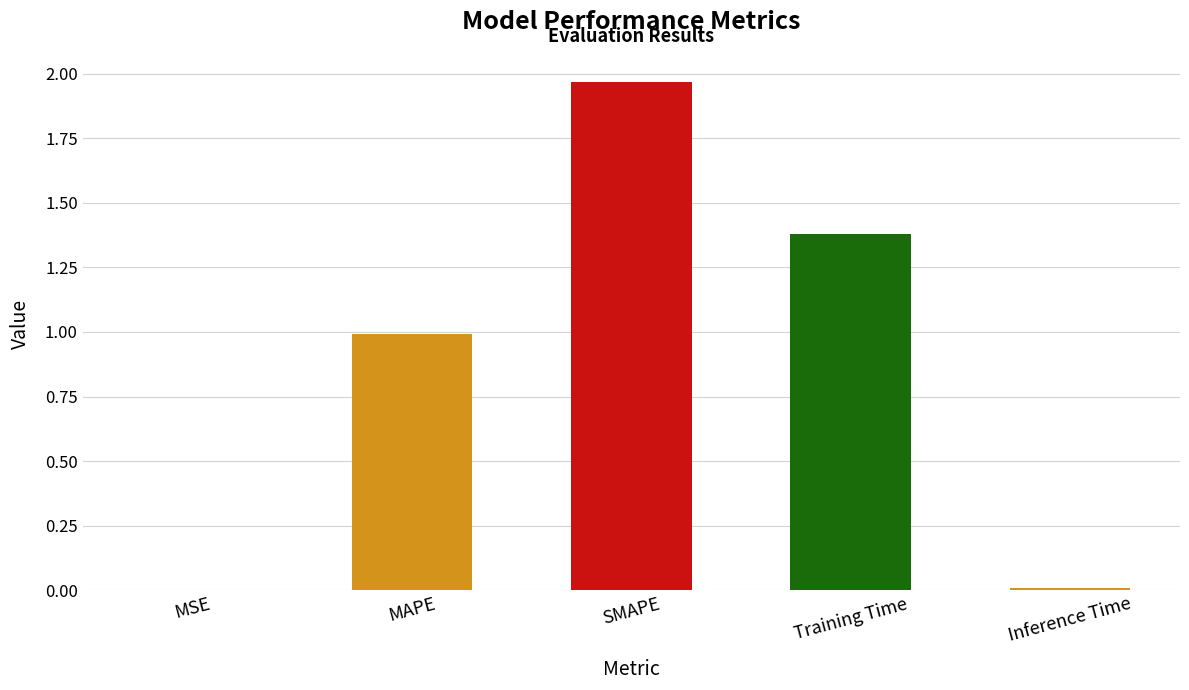

What is the average value?

0.9